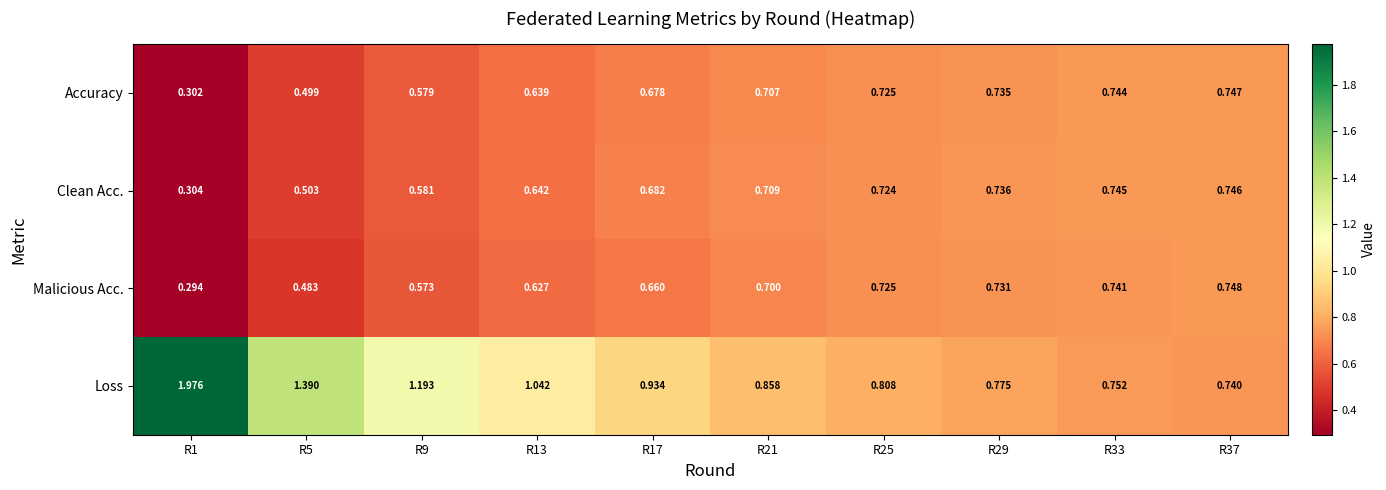

Which series has the largest total across all categories?

Loss